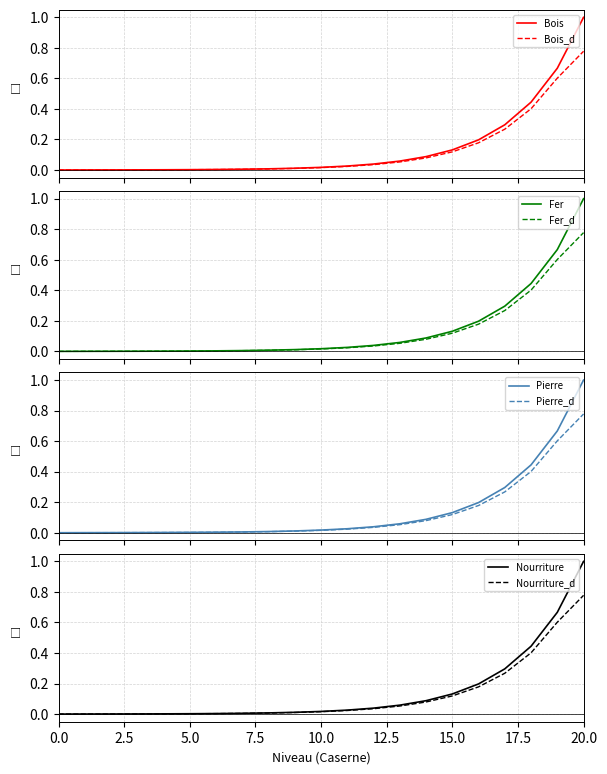

What is the maximum value shown in the chart?

1.0